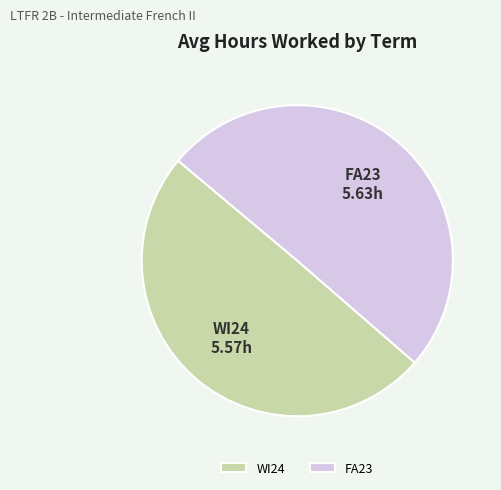

Rank the categories by value from lowest to highest.

WI24, FA23